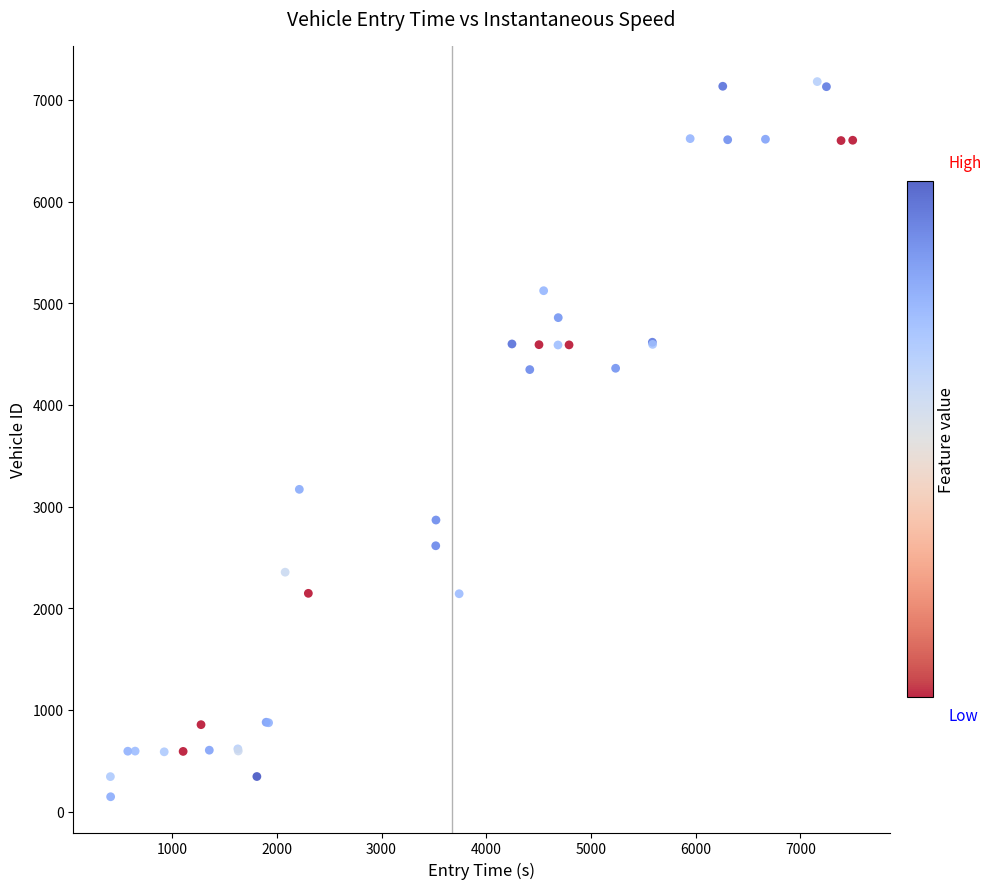

What Y value in the scatter plot is closest to 3663?

3170